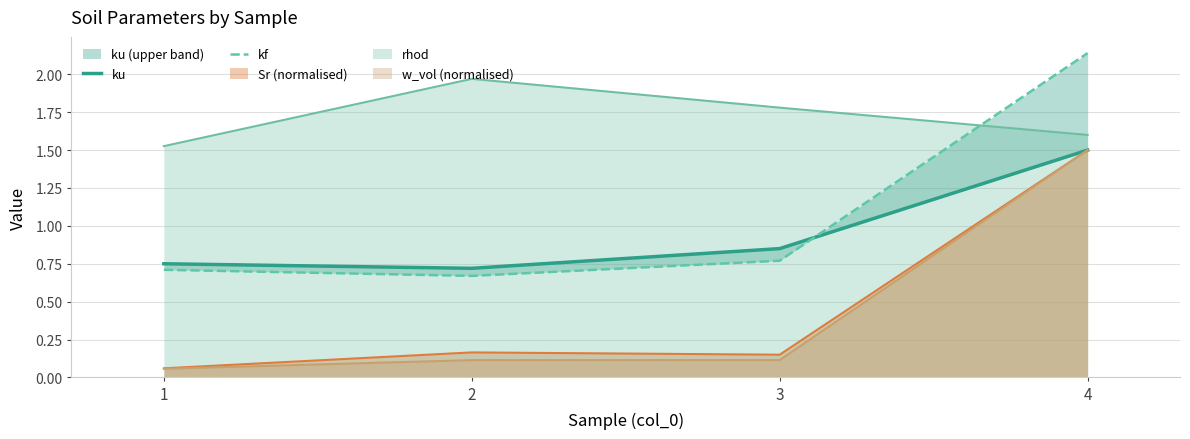

How many lines are shown in the chart?

2